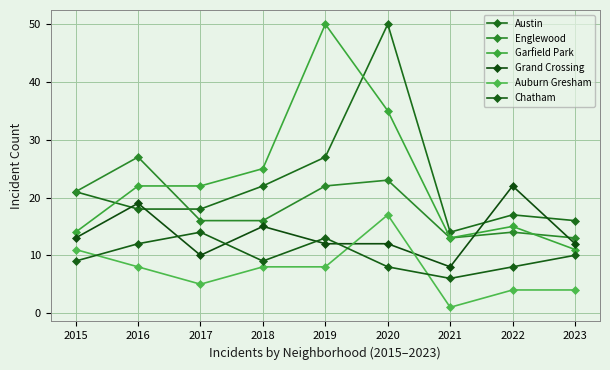

How many times do Grand Crossing and Chatham cross each other?

4